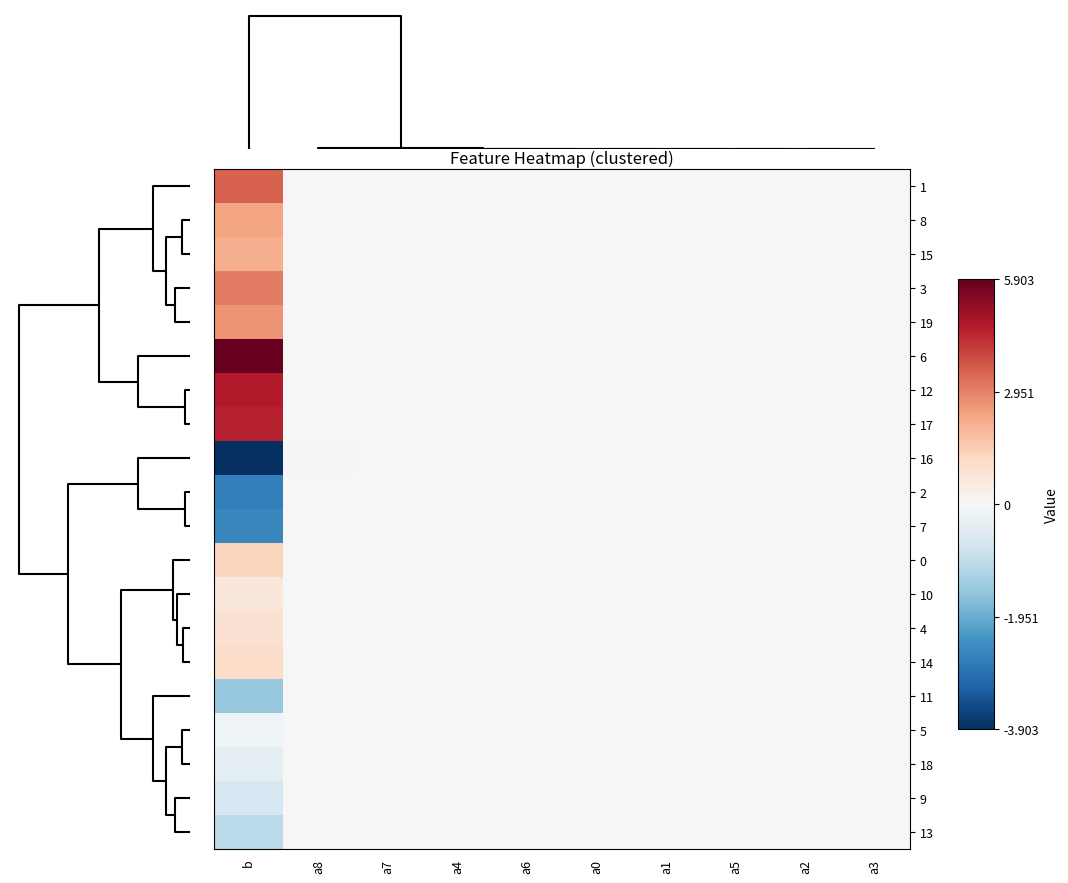

Reading right to left, what are all the values shown in this chart?

1: a3=0.0	a2=0.0	a5=0.0	a1=0.0	a0=0.0	a6=-0.0	a4=-0.0	a7=-0.0	a8=0.0	b=3.5
8: a3=0.0	a2=0.0	a5=0.0	a1=0.0	a0=0.0	a6=-0.0	a4=0.0	a7=0.0	a8=0.0	b=2.3
15: a3=0.0	a2=-0.0	a5=0.0	a1=0.0	a0=0.0	a6=-0.0	a4=-0.0	a7=-0.0	a8=0.0	b=2.2
3: a3=0.0	a2=-0.0	a5=0.0	a1=0.0	a0=0.0	a6=-0.0	a4=-0.0	a7=0.0	a8=-0.0	b=3.0
19: a3=0.0	a2=-0.0	a5=0.0	a1=0.0	a0=-0.0	a6=0.0	a4=0.0	a7=-0.0	a8=0.0	b=2.7
6: a3=0.0	a2=-0.0	a5=0.0	a1=0.0	a0=0.0	a6=0.0	a4=0.0	a7=-0.0	a8=0.0	b=5.9
12: a3=-0.0	a2=0.0	a5=0.0	a1=0.0	a0=0.0	a6=-0.0	a4=0.0	a7=-0.0	a8=0.0	b=4.7
17: a3=0.0	a2=0.0	a5=0.0	a1=0.0	a0=0.0	a6=0.0	a4=0.0	a7=-0.0	a8=0.0	b=4.5
16: a3=-0.0	a2=0.0	a5=-0.0	a1=-0.0	a0=-0.0	a6=-0.0	a4=-0.0	a7=0.0	a8=-0.0	b=-3.9
2: a3=0.0	a2=-0.0	a5=-0.0	a1=-0.0	a0=-0.0	a6=0.0	a4=-0.0	a7=0.0	a8=-0.0	b=-2.7
7: a3=-0.0	a2=-0.0	a5=-0.0	a1=-0.0	a0=-0.0	a6=-0.0	a4=-0.0	a7=0.0	a8=-0.0	b=-2.5
0: a3=-0.0	a2=-0.0	a5=-0.0	a1=-0.0	a0=-0.0	a6=0.0	a4=0.0	a7=-0.0	a8=0.0	b=1.3
10: a3=0.0	a2=0.0	a5=0.0	a1=0.0	a0=0.0	a6=-0.0	a4=-0.0	a7=0.0	a8=-0.0	b=0.7
4: a3=-0.0	a2=0.0	a5=0.0	a1=-0.0	a0=-0.0	a6=-0.0	a4=-0.0	a7=-0.0	a8=0.0	b=0.9
14: a3=0.0	a2=-0.0	a5=-0.0	a1=0.0	a0=0.0	a6=0.0	a4=0.0	a7=0.0	a8=-0.0	b=1.1
11: a3=-0.0	a2=-0.0	a5=-0.0	a1=-0.0	a0=-0.0	a6=0.0	a4=0.0	a7=0.0	a8=-0.0	b=-1.5
5: a3=-0.0	a2=0.0	a5=-0.0	a1=-0.0	a0=-0.0	a6=0.0	a4=0.0	a7=0.0	a8=-0.0	b=-0.2
18: a3=-0.0	a2=-0.0	a5=-0.0	a1=-0.0	a0=-0.0	a6=0.0	a4=-0.0	a7=-0.0	a8=-0.0	b=-0.3
9: a3=-0.0	a2=0.0	a5=-0.0	a1=-0.0	a0=0.0	a6=-0.0	a4=-0.0	a7=0.0	a8=-0.0	b=-0.7
13: a3=-0.0	a2=0.0	a5=-0.0	a1=-0.0	a0=-0.0	a6=0.0	a4=0.0	a7=-0.0	a8=0.0	b=-1.0